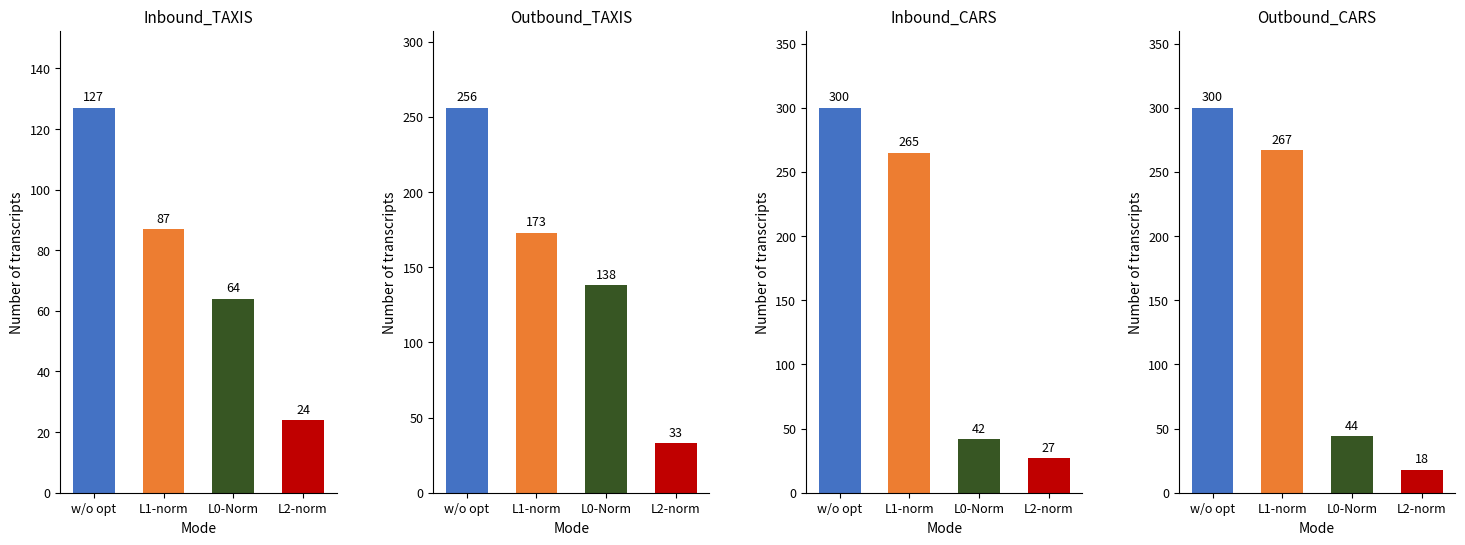

Count the number of categories in the chart.

4